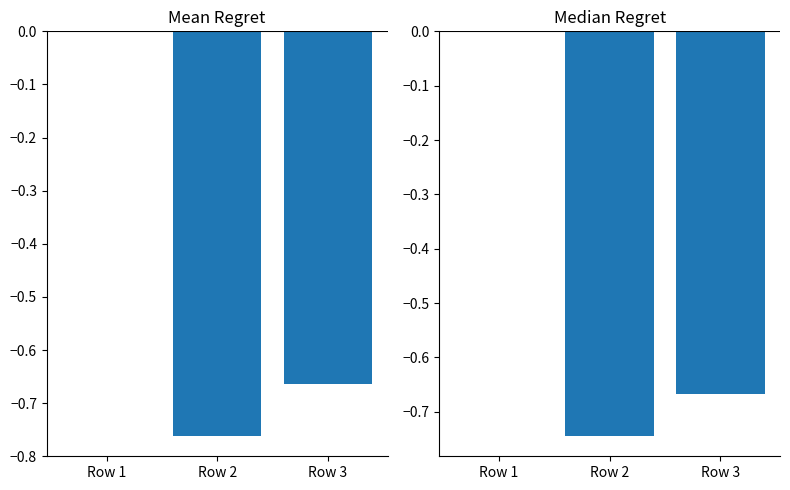

Which series has the largest total across all categories?

Median Regret